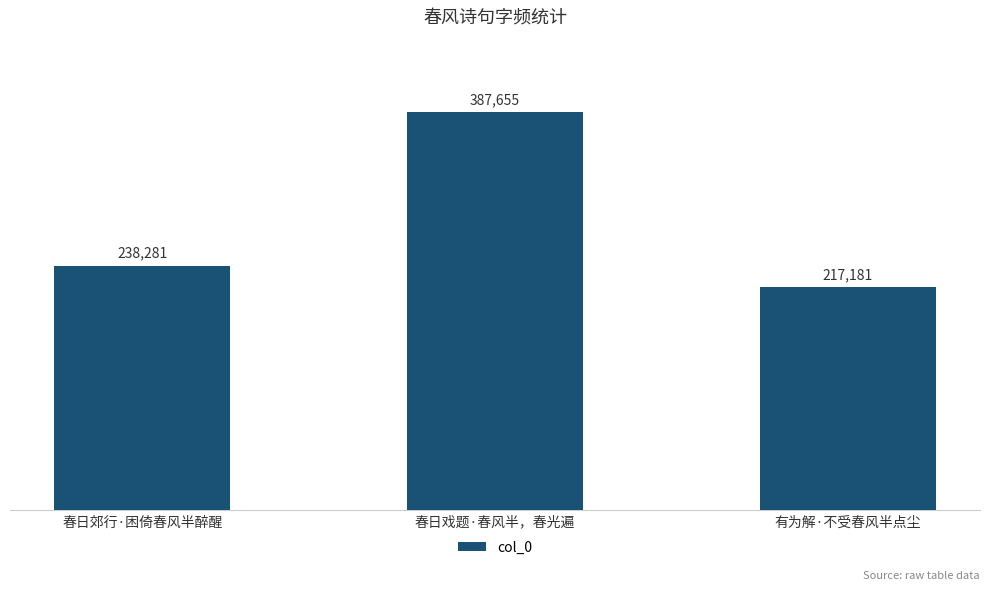

Is it true that the value at 春日郊行·困倚春风半醉醒 is 238281?

True